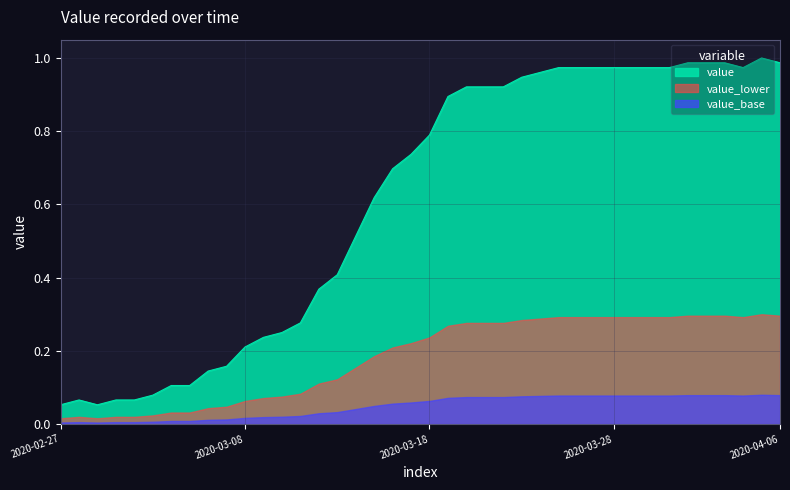

Reading left to right, transcribe all the data shown in this chart.

0.1	0.1	0.1	0.1	0.1	0.1	0.1	0.1	0.1	0.2	0.2	0.2	0.2	0.3	0.4	0.4	0.5	0.6	0.7	0.7	0.8	0.9	0.9	0.9	0.9	0.9	1.0	1.0	1.0	1.0	1.0	1.0	1.0	1.0	1.0	1.0	1.0	1.0	1.0	1.0